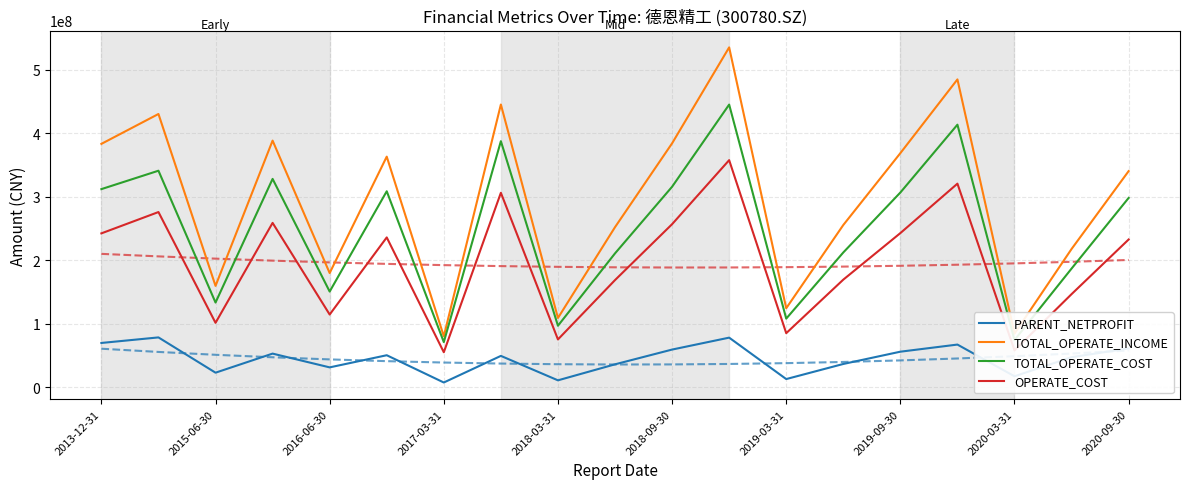

True or false: OPERATE_COST and TOTAL_OPERATE_INCOME cross at least once.

False